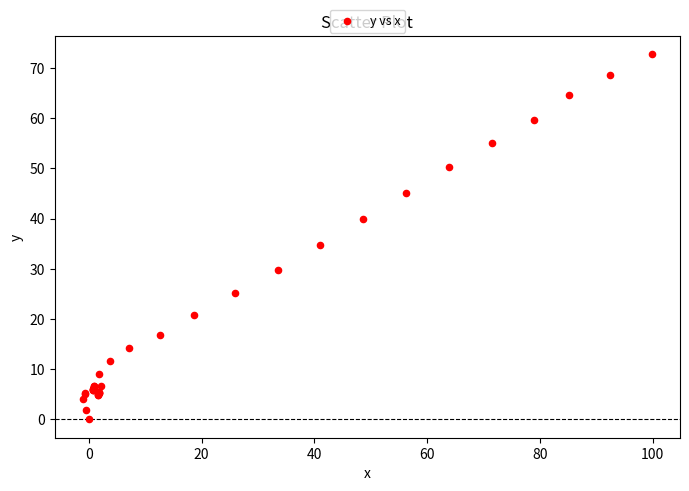

What Y value in the scatter plot is closest to 36?

34.8